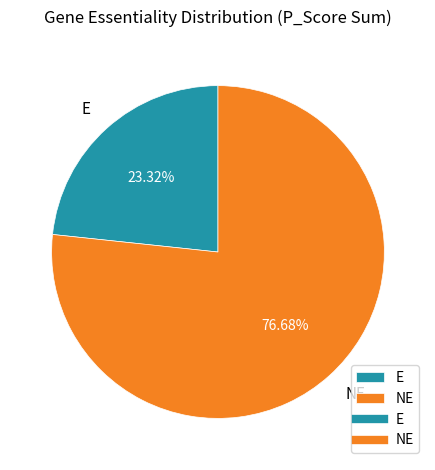

To the nearest percent, what is the difference between the largest and smallest slice percentages?

53%